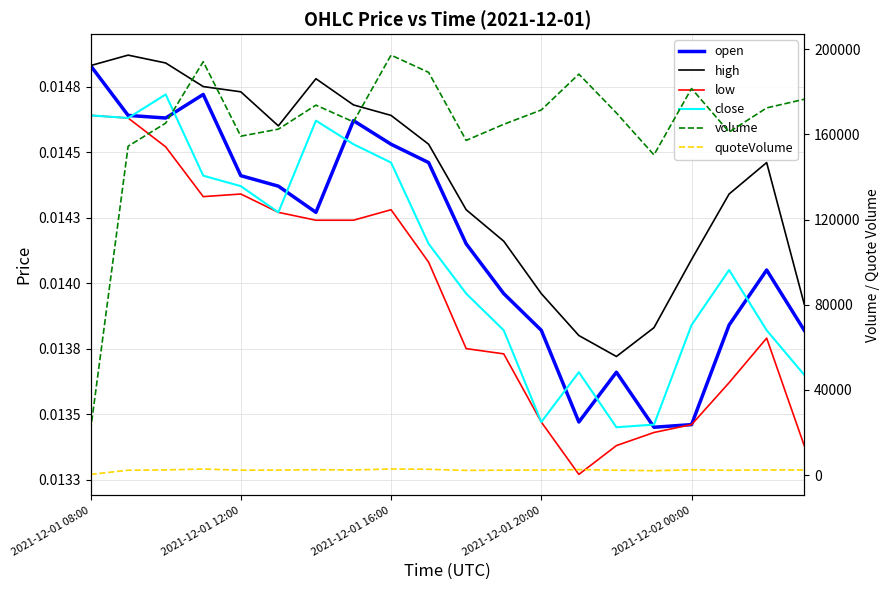

Is it true that high equals 0.0 at 2021-12-01 20:00?

False